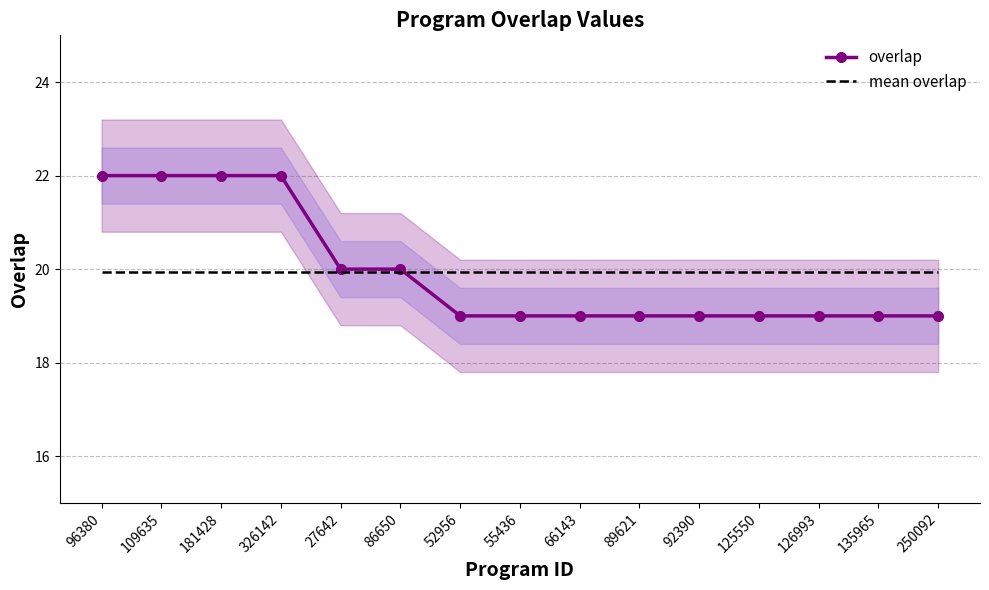

At which category is the sum across all series the highest?

96380